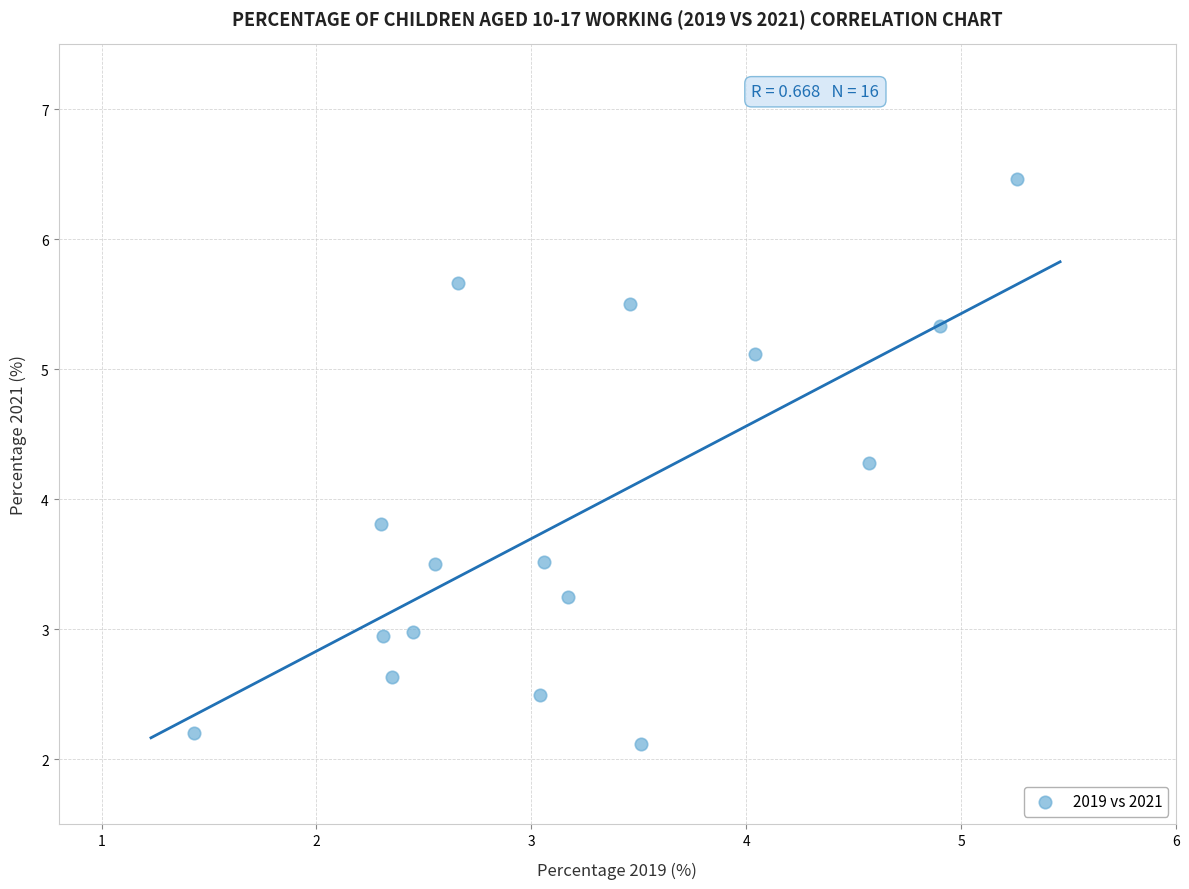

What is the range of Y values (max minus min)?

4.3